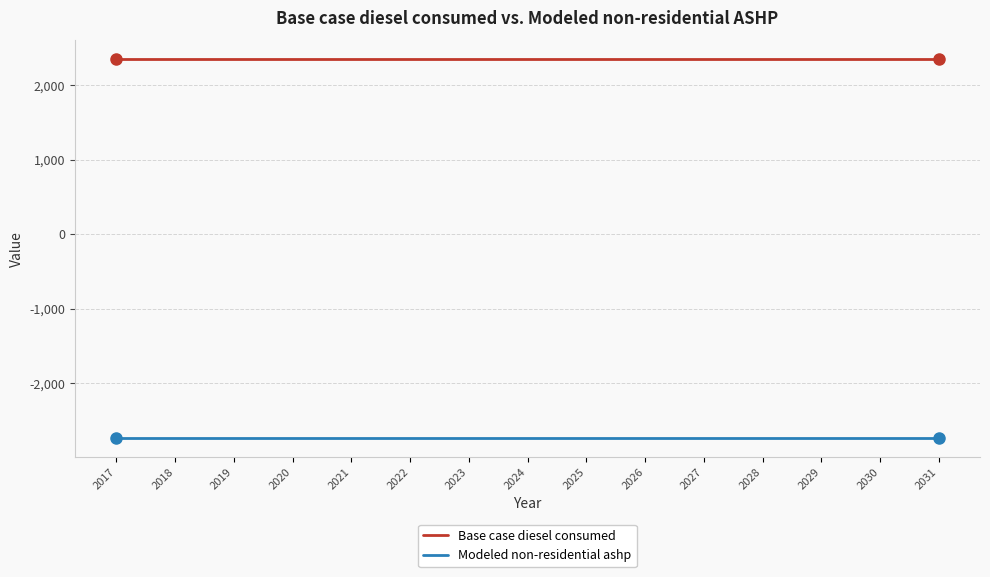

How many lines are shown in the chart?

2